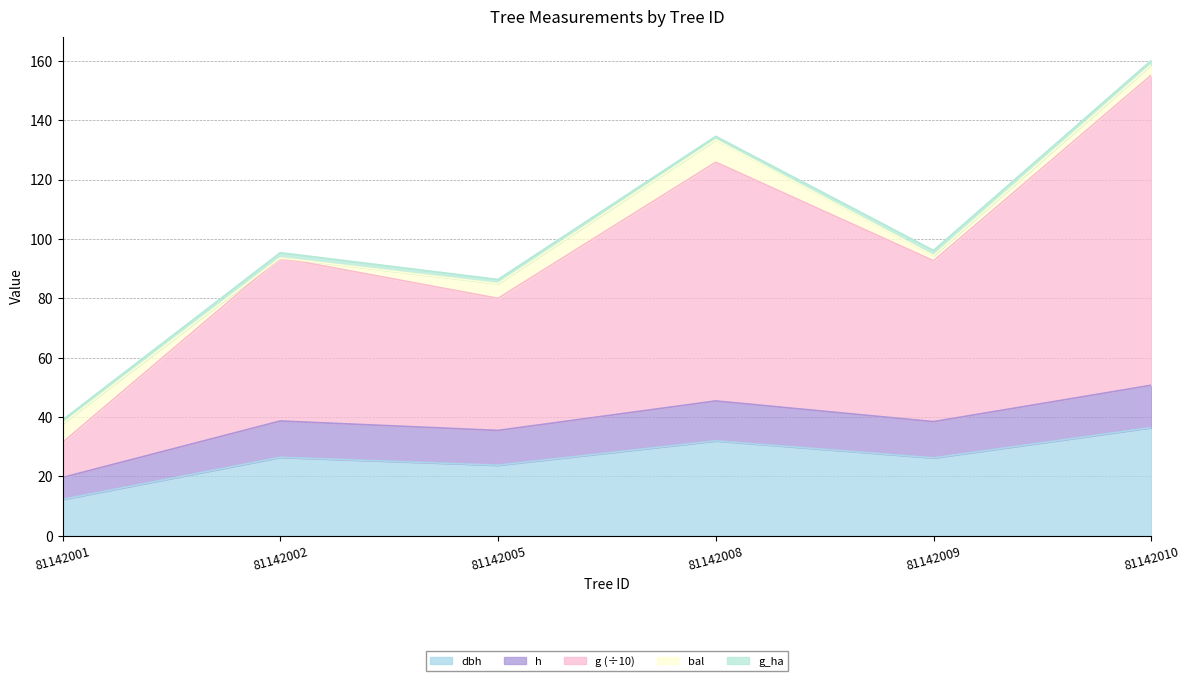

List the labels in order of h value, largest first.

81142010, 81142008, 81142002, 81142009, 81142005, 81142001